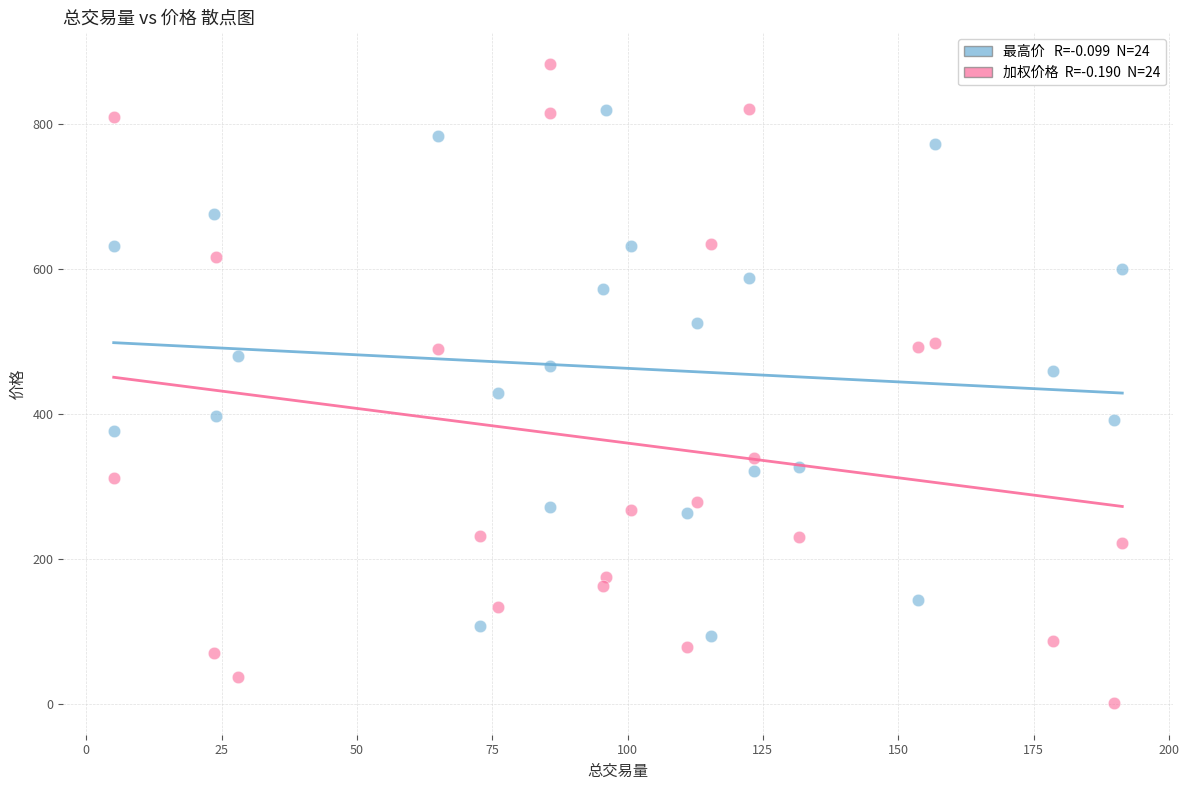

Across all data points, what is the range of X values (max minus min)?

186.3